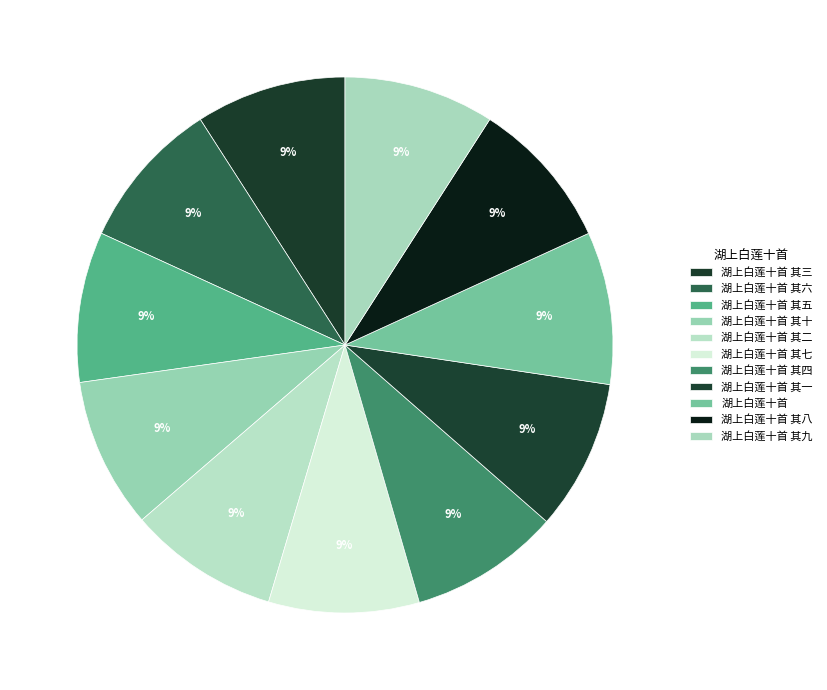

Does 湖上白莲十首 其九 account for over 50% of the chart?

No